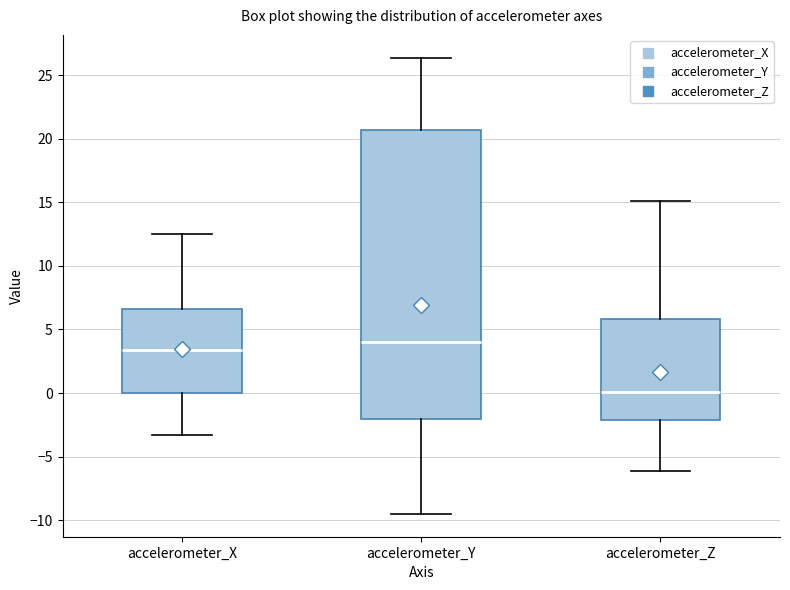

Where is the lower edge of the box for accelerometer_Z on the y-axis? The values are not printed on the chart, so give them approximately, as read against the axis.

-2.0